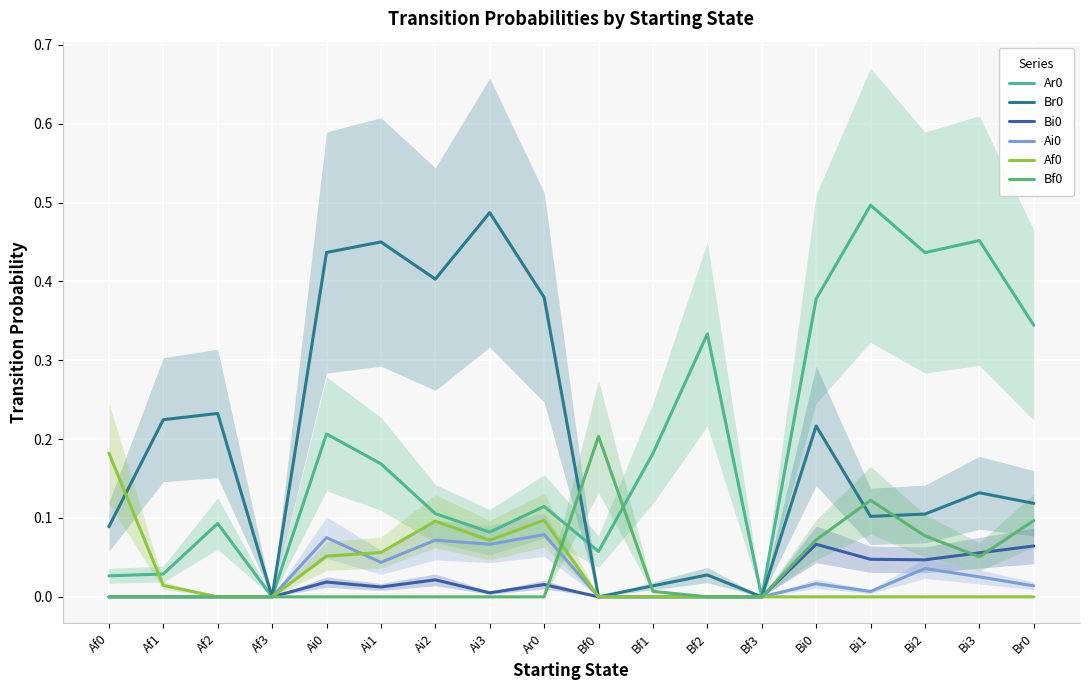

What position from the right is Bf3?

6